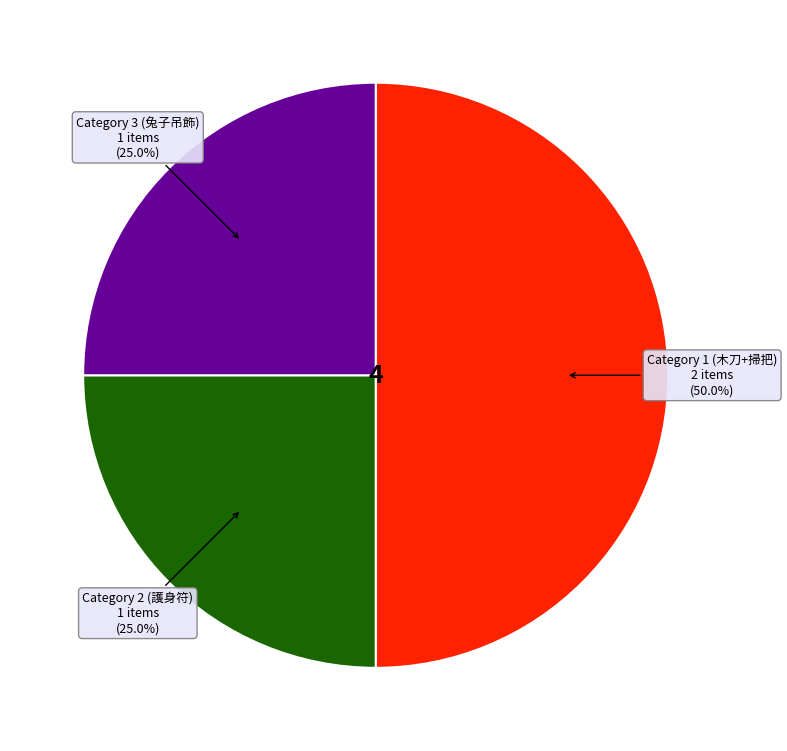

Count the number of slices in the pie.

3